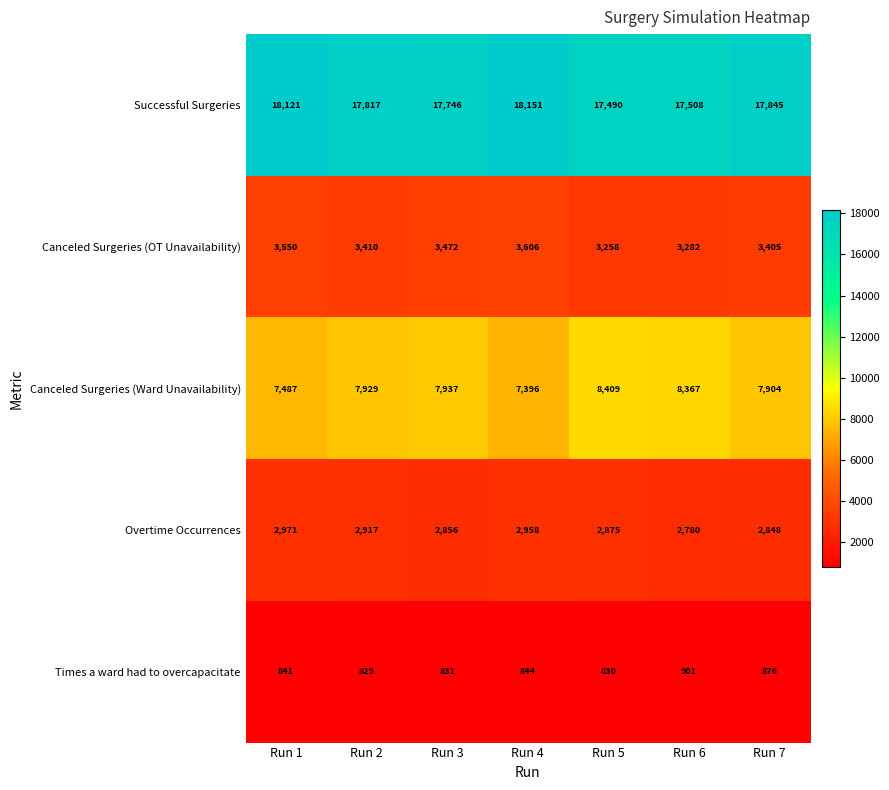

The value of Successful Surgeries at Run 6 is 17508. True or false?

True